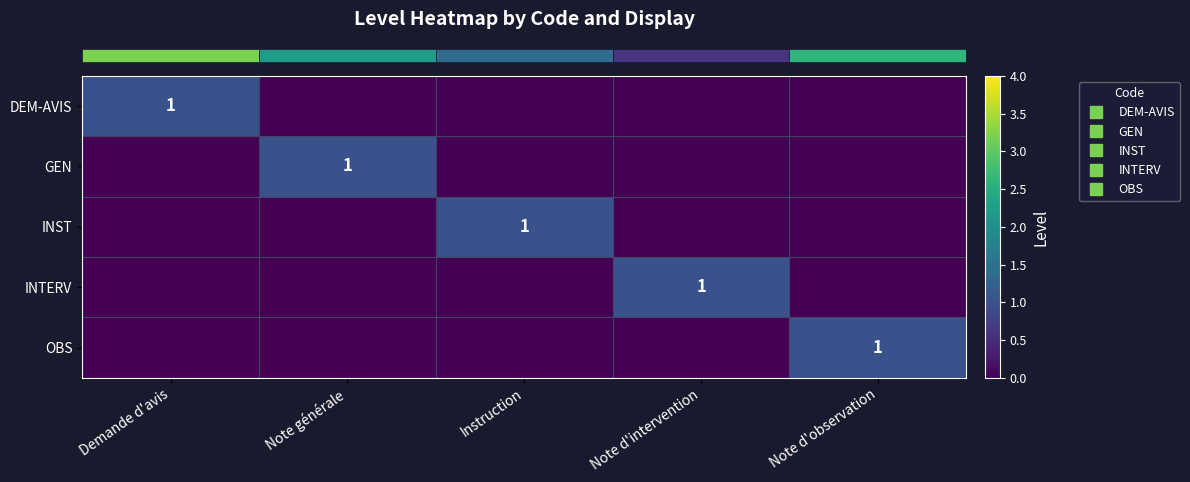

At which label does row_1 reach its peak?

Note générale